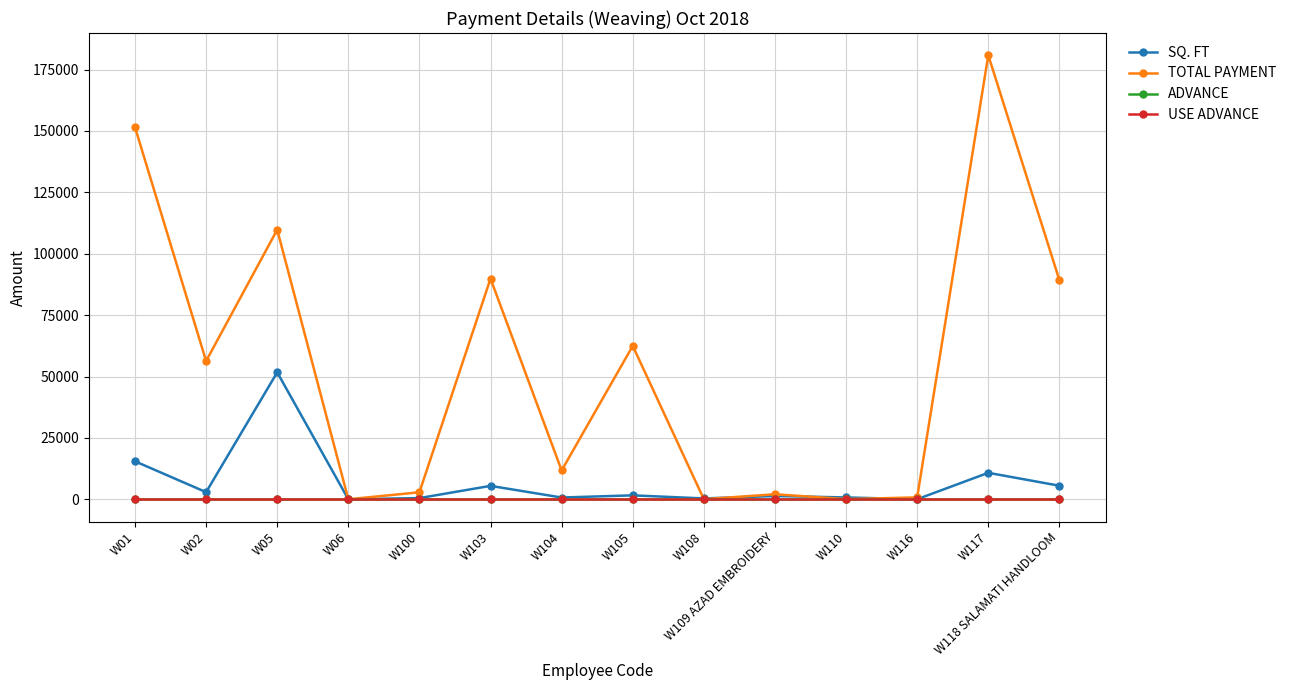

How many lines are shown in the chart?

4